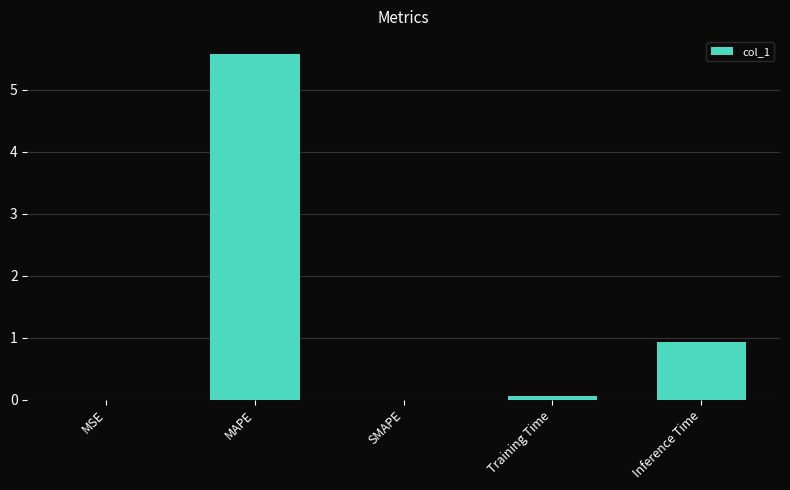

What is the sum of all values?

6.6